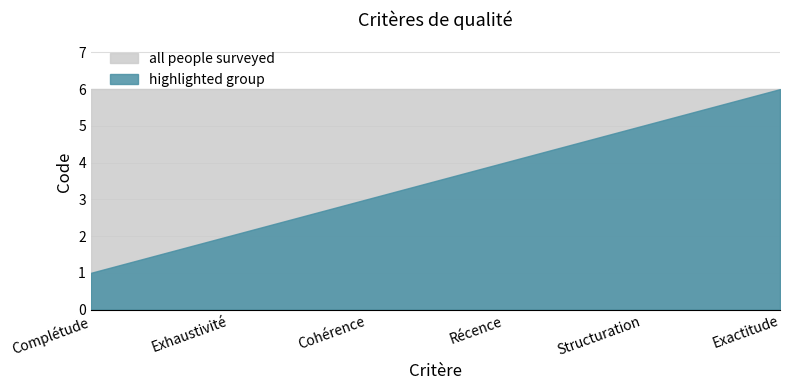

Where is highlighted group nearest to the value 3?

Cohérence